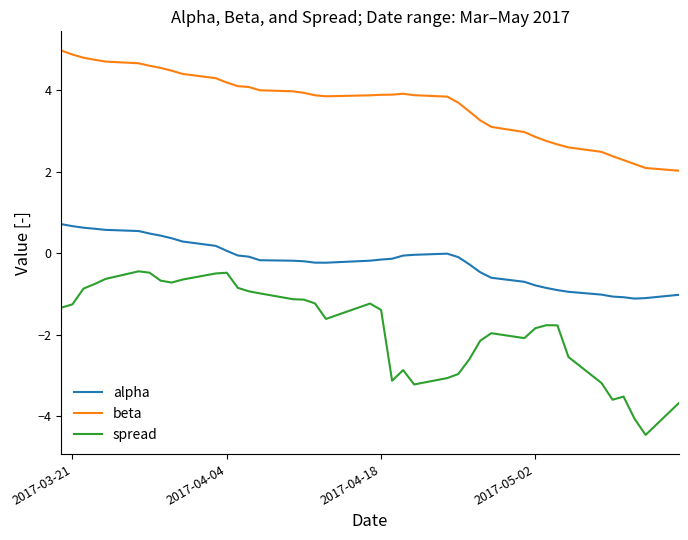

Which series has the widest spread of values?

spread